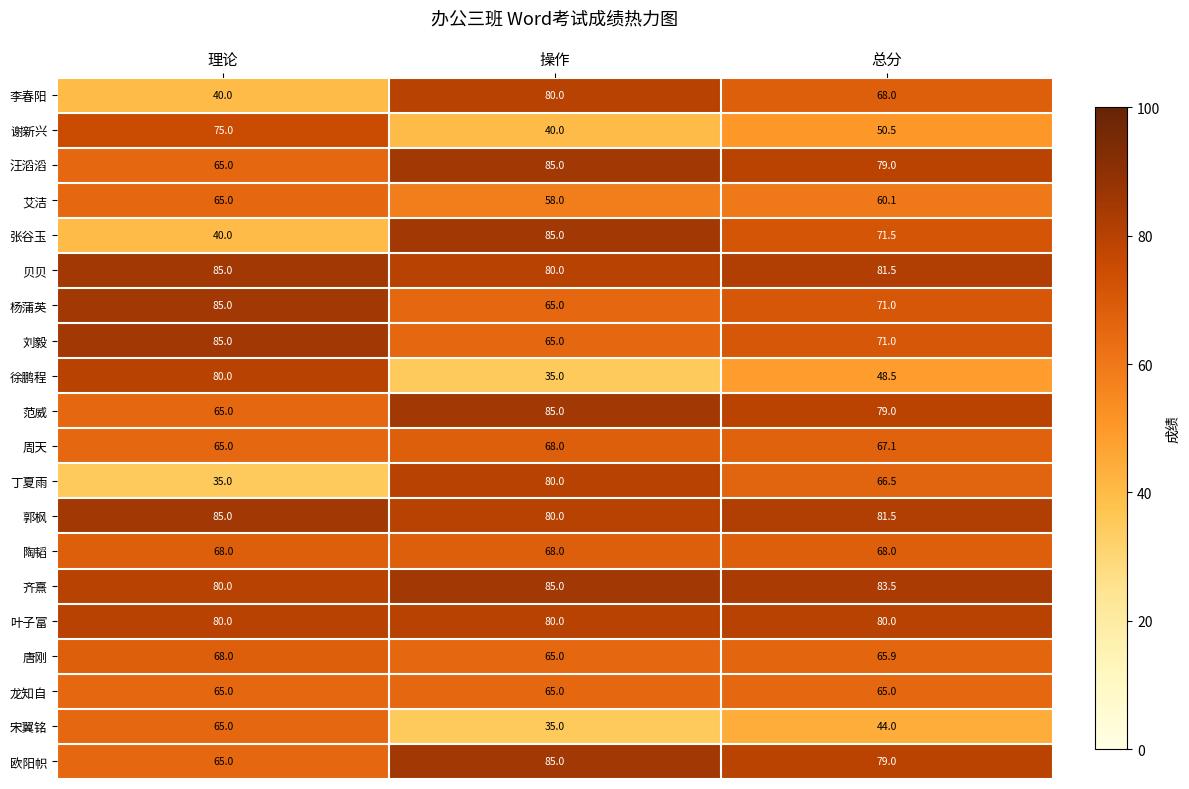

At which label is 欧阳帜 closest to 75?

总分